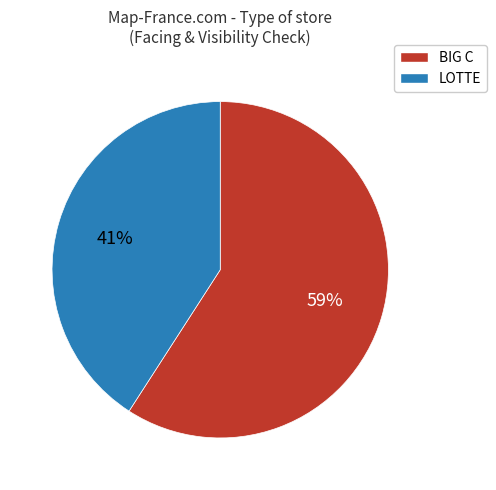

Rank the categories by value from highest to lowest.

BIG C, LOTTE